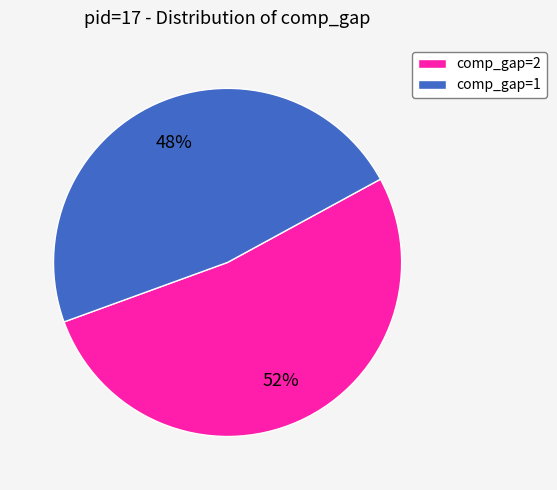

To the nearest percent, what is the combined percentage of comp_gap=1 and comp_gap=2?

100%